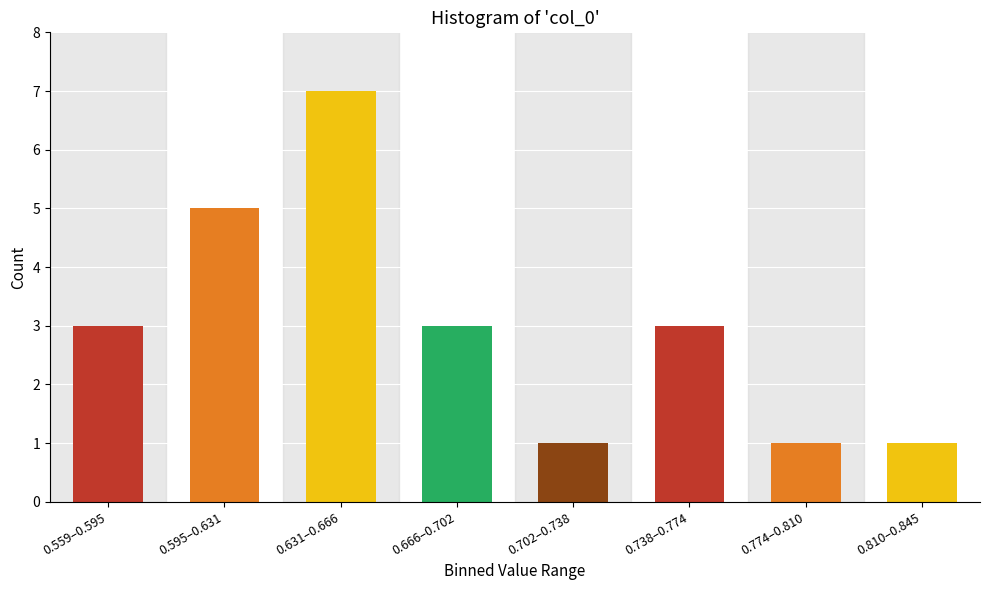

Reading left to right, list all the values displayed in this chart.

3	5	7	3	1	3	1	1